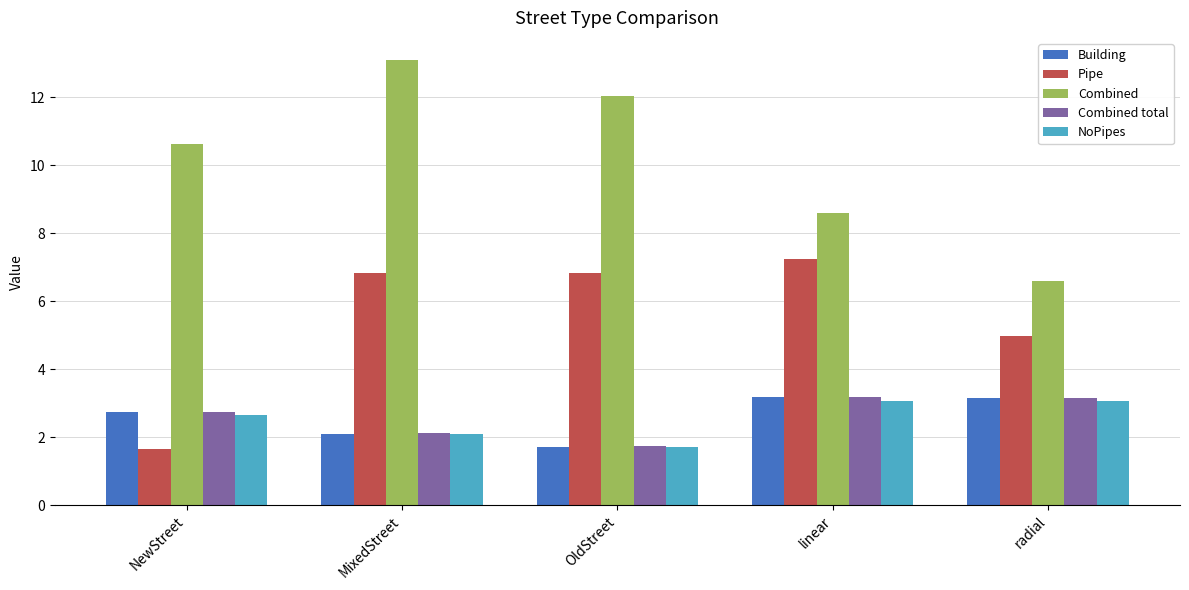

What is the sum of all Combined values?

50.9